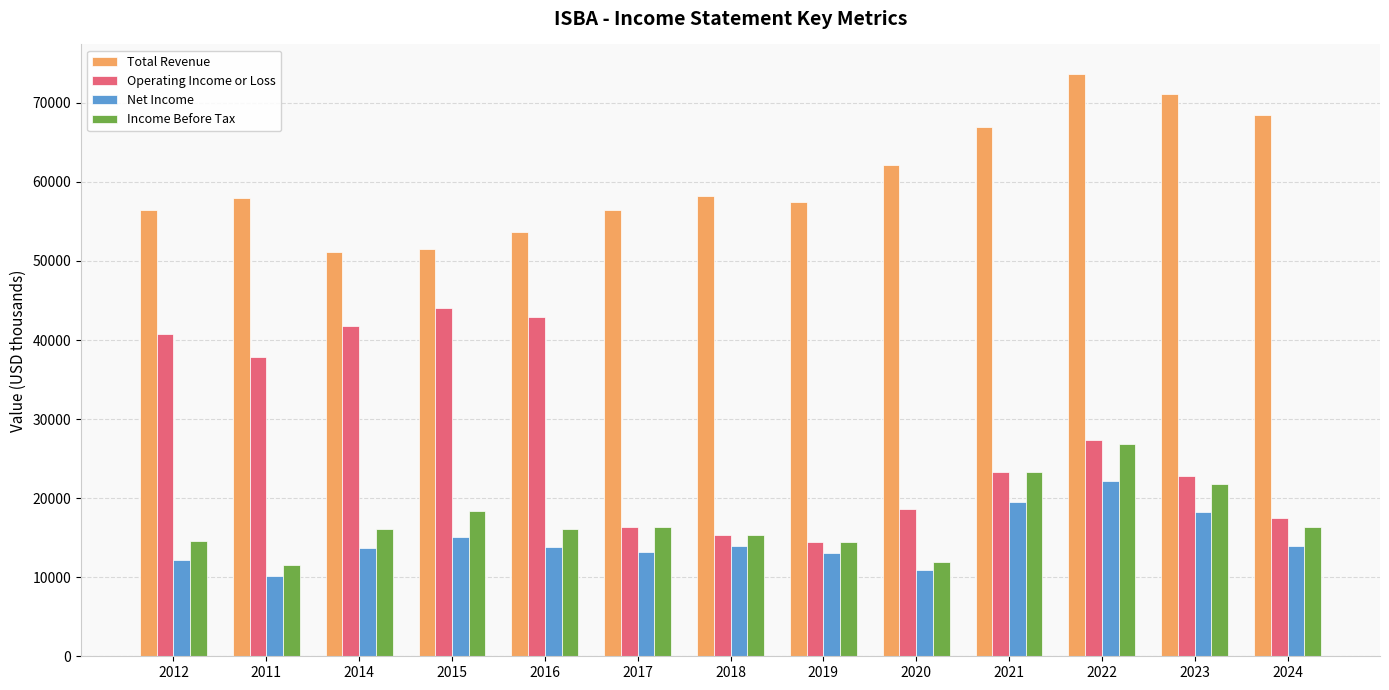

What are all the series names shown in the legend?

Total Revenue, Operating Income or Loss, Net Income, Income Before Tax